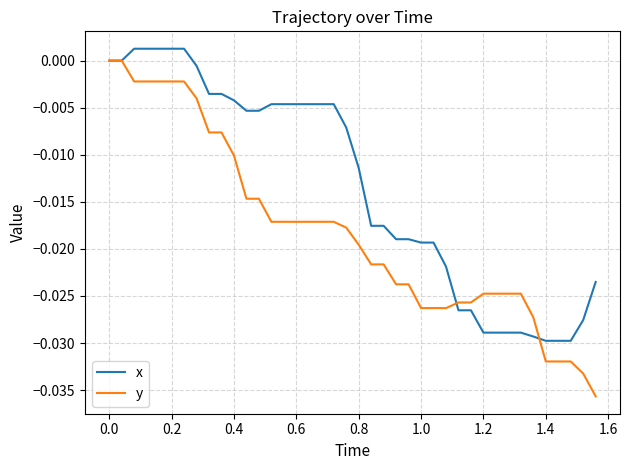

Rank the series by their average value, from lowest to highest.

y, x